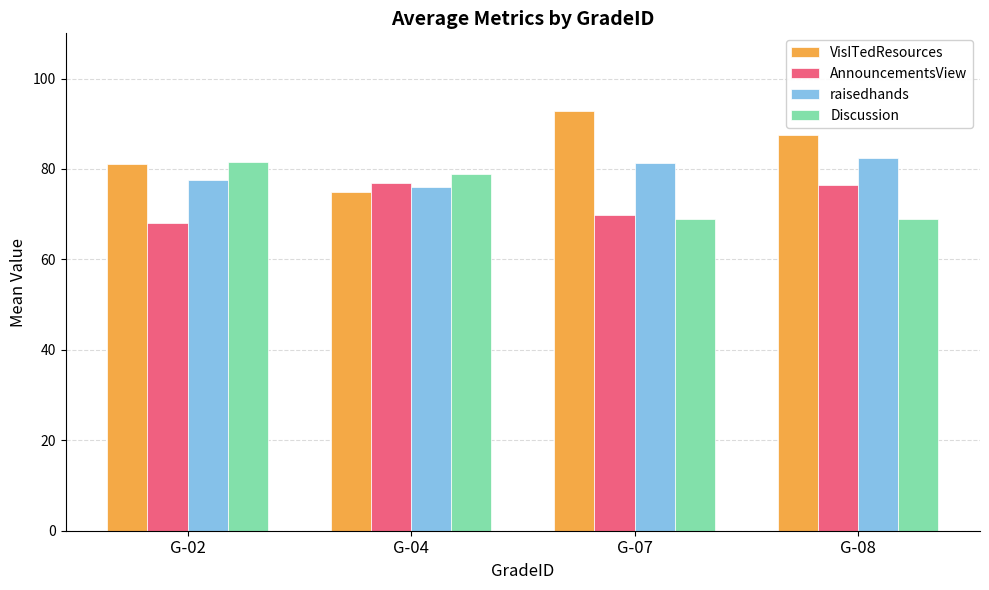

The raisedhands series shows 18.7 at G-08. True or false?

False